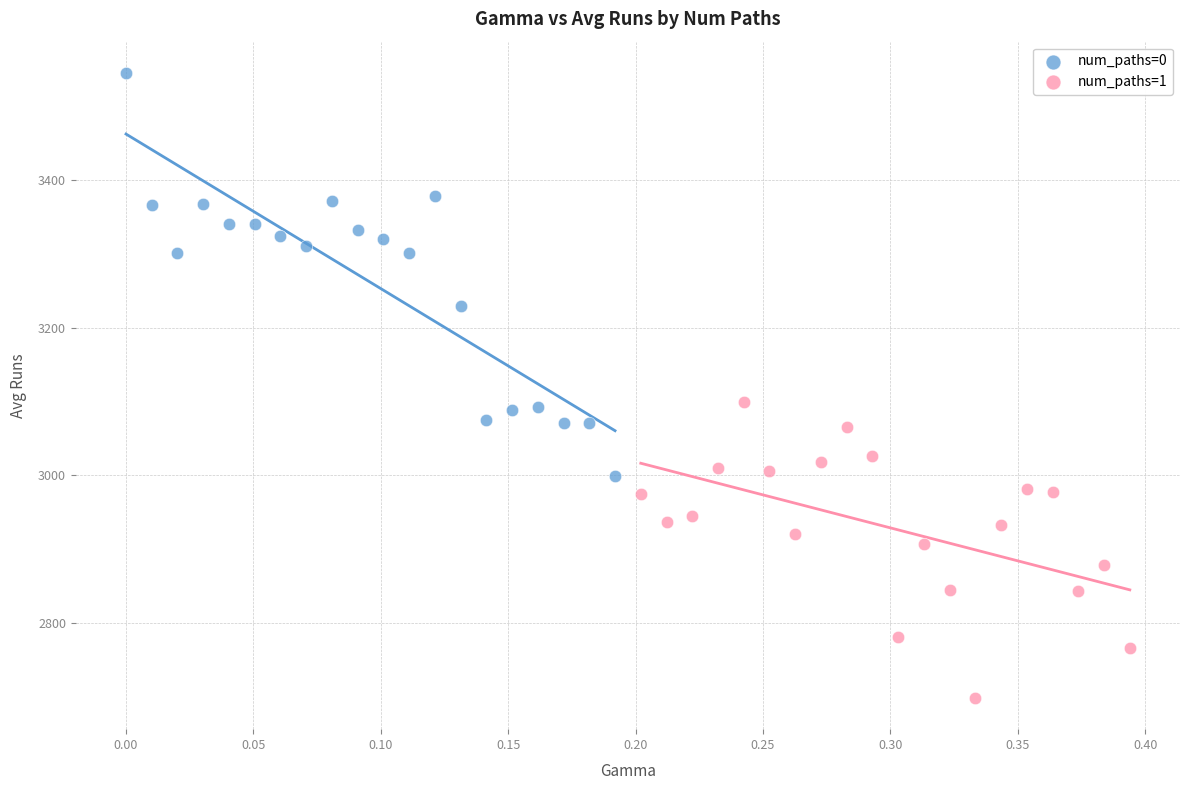

Which series has the largest Y range (max minus min)?

num_paths=0